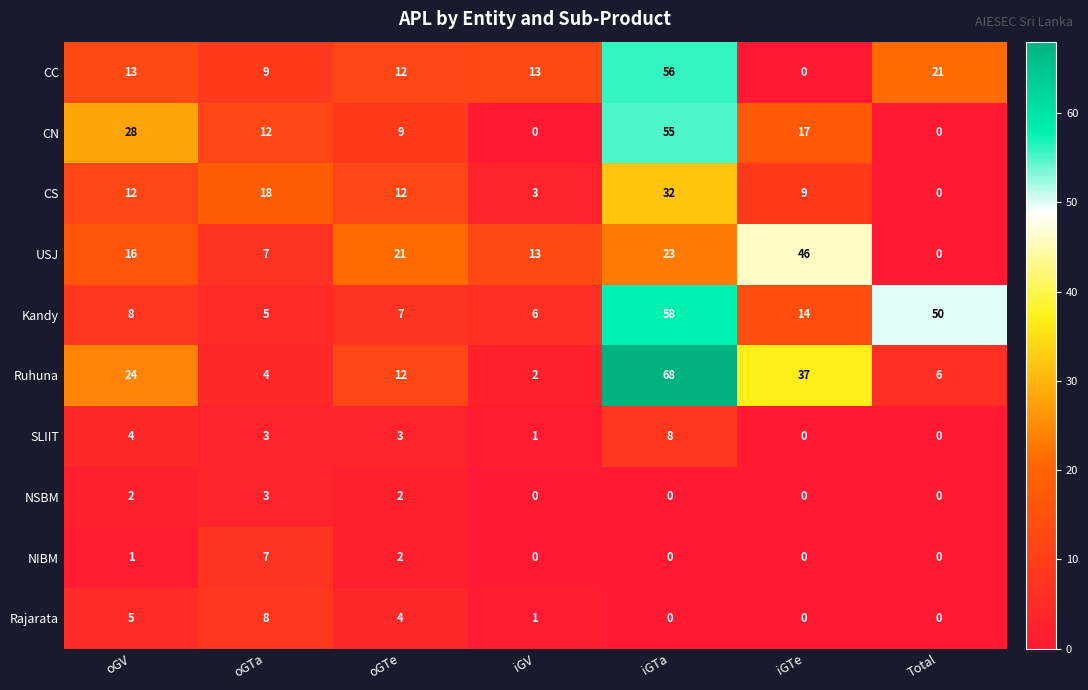

What is the difference between the USJ values at Total and iGTa?

23